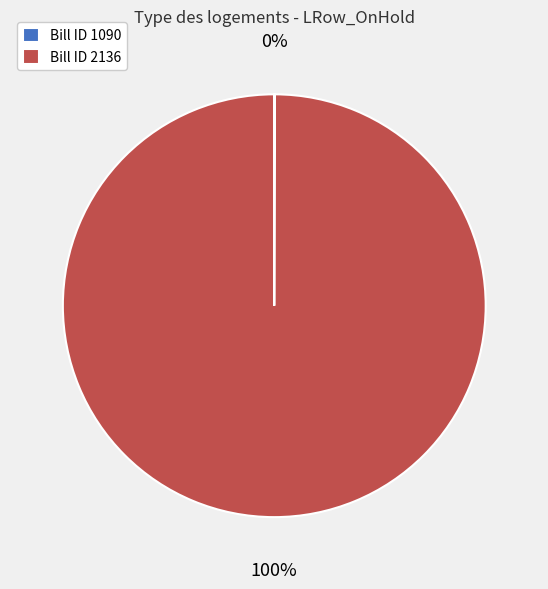

What is the majority slice?

Bill ID 2136